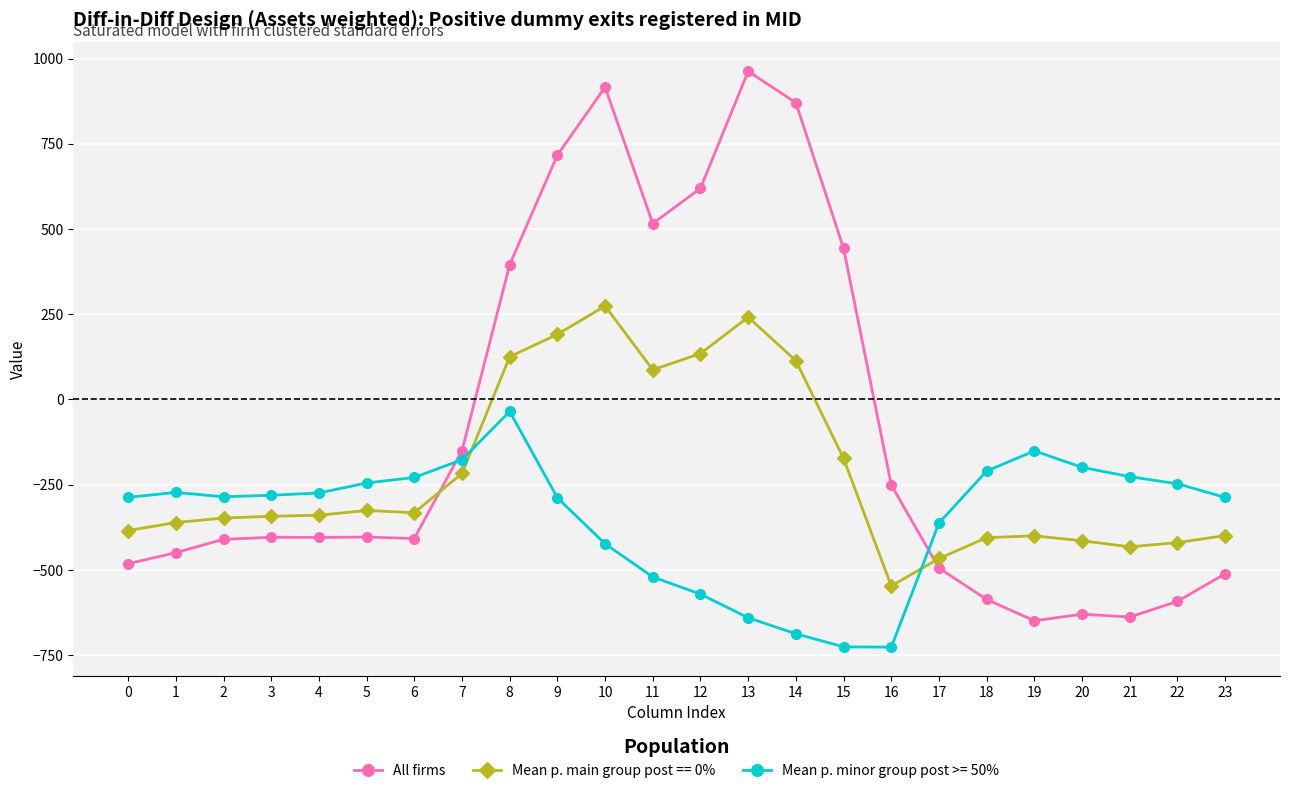

True or false: Mean p. main group post == 0% has more than 2 points higher than both neighbors.

True